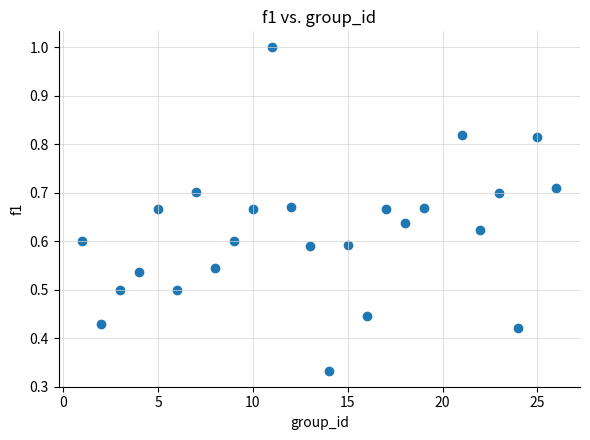

What is the range of X values (max minus min)?

25.0